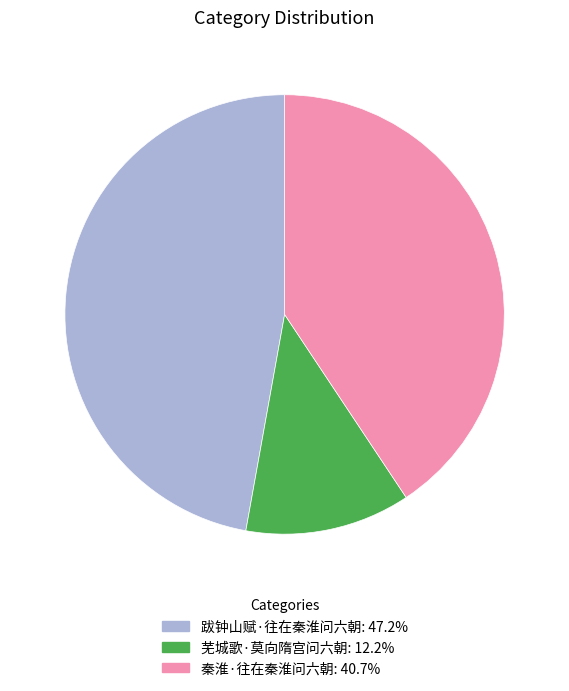

The 秦淮·往在秦淮问六朝 slice represents 53% of the pie. True or false?

False